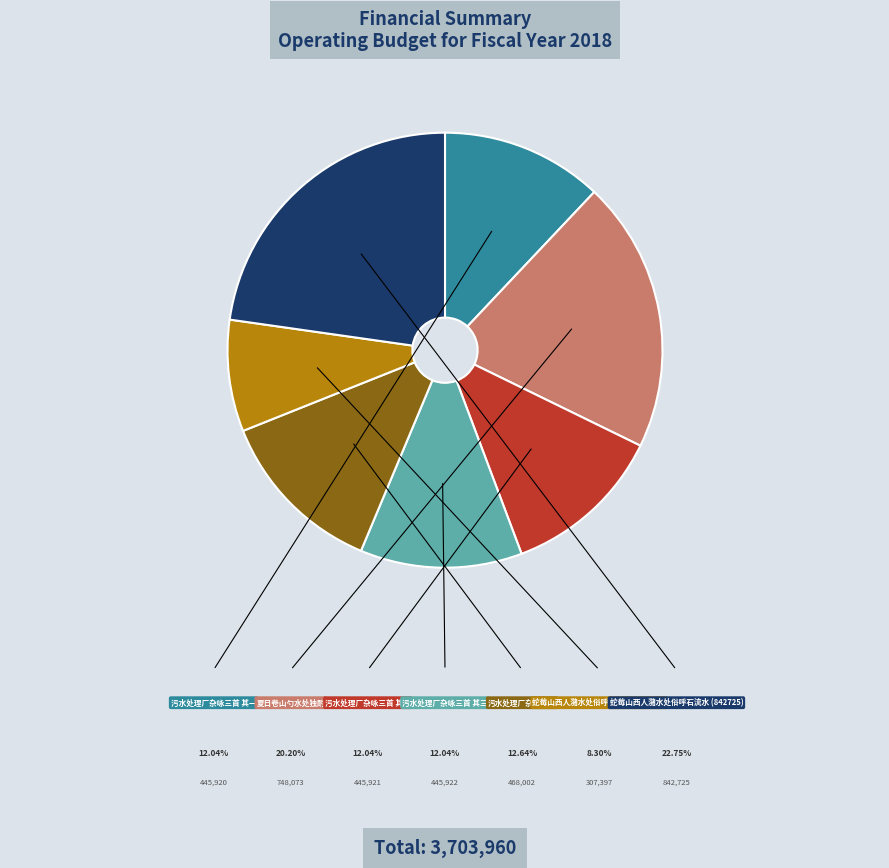

Does 污水处理厂杂咏三首 其二 represent more than half of the total?

No